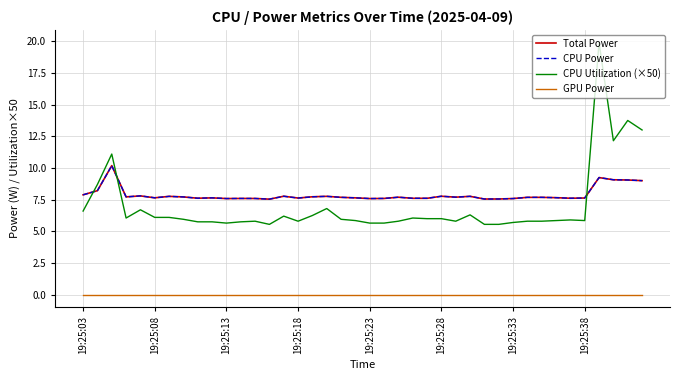

Does the chart display data point markers on the line(s)?

No